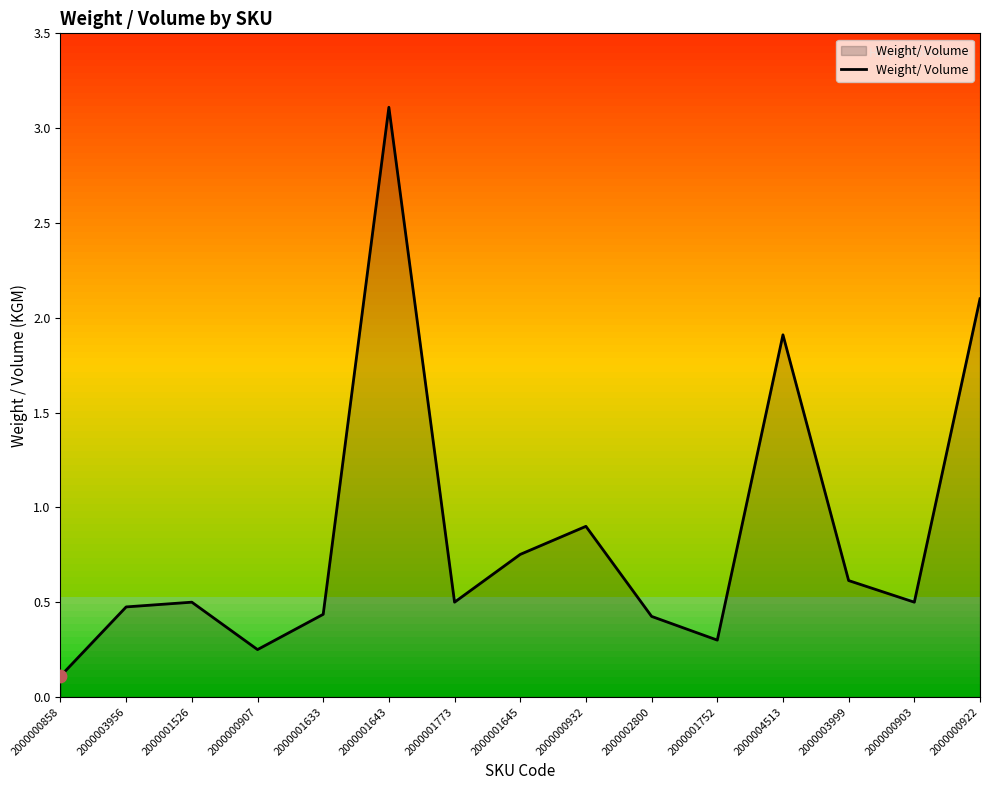

Which has a higher value, 2000002800 or 2000000858?

2000002800